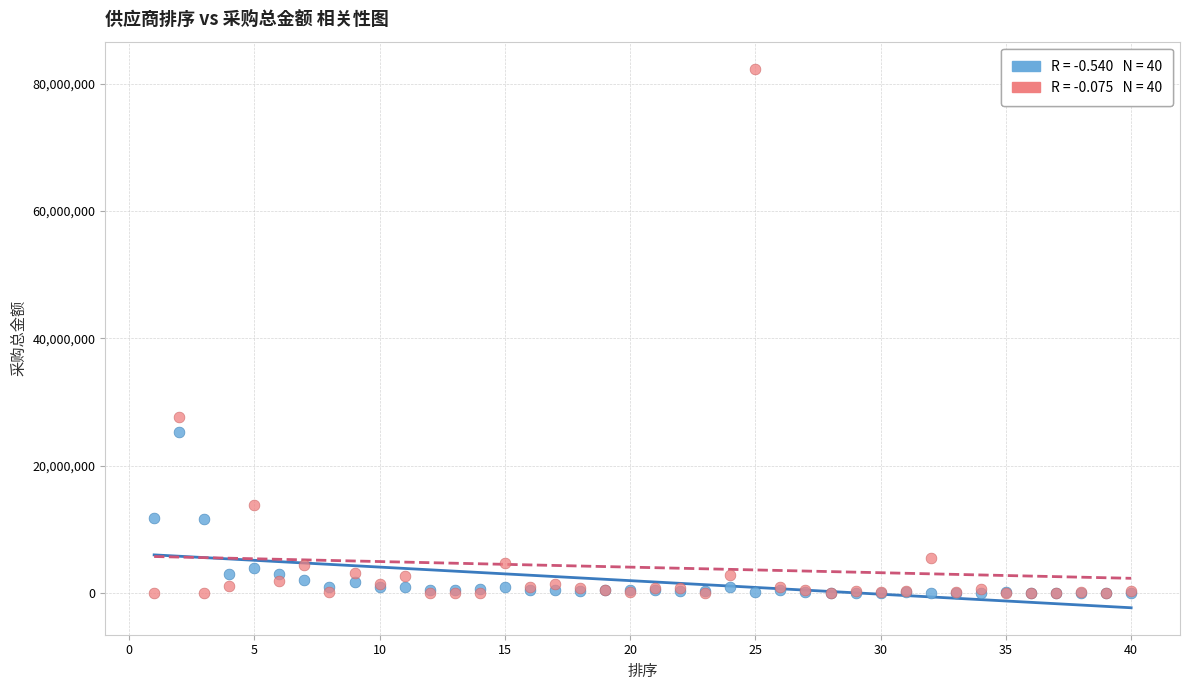

Across all series, what Y value is closest to 41200000?

27660000.0